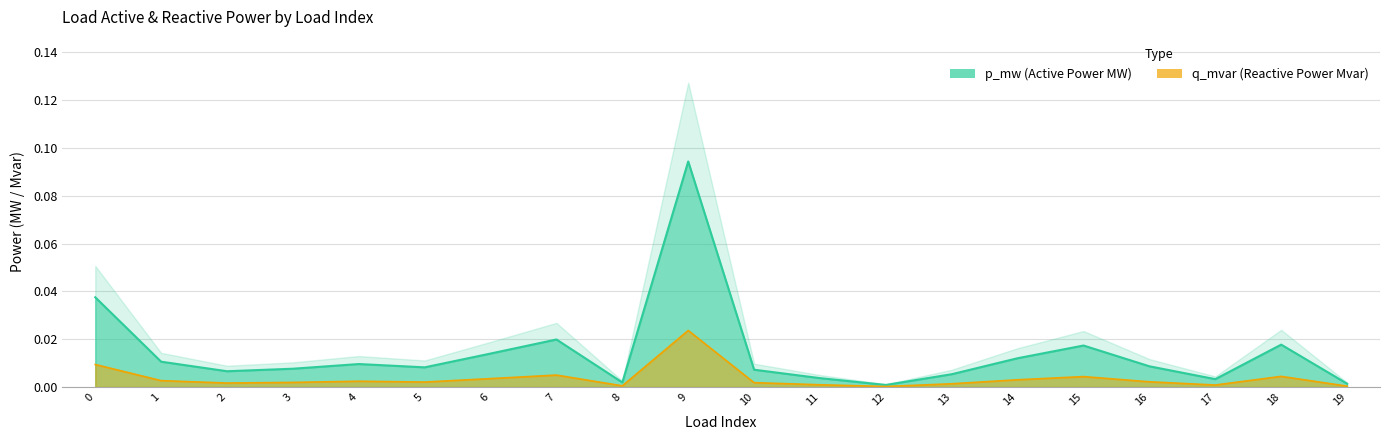

Between 2 and 19, which is larger?

2